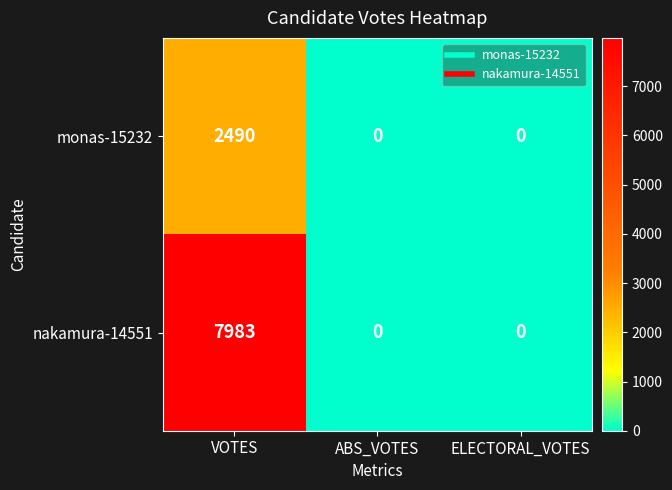

True or false: monas-15232 has a value of 0 at ELECTORAL_VOTES.

True